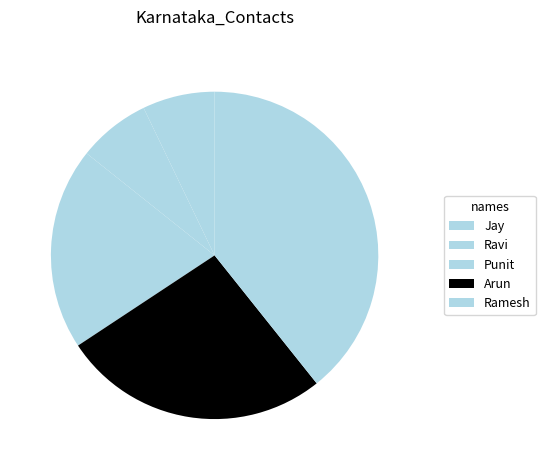

How many segments does this pie chart have?

5